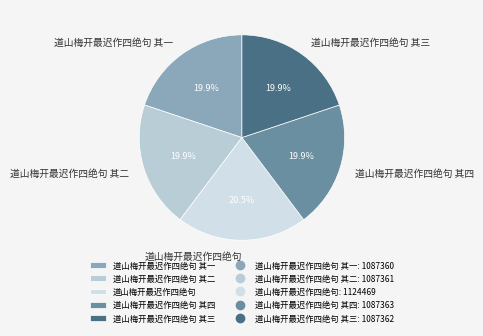

To the nearest percent, what is the average slice percentage?

20%